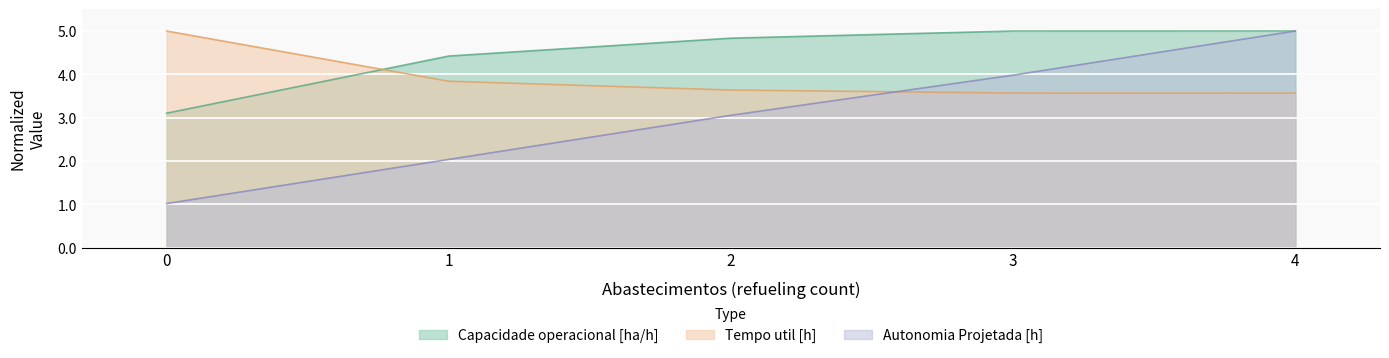

At which category does the chart reach its peak across all series?

4